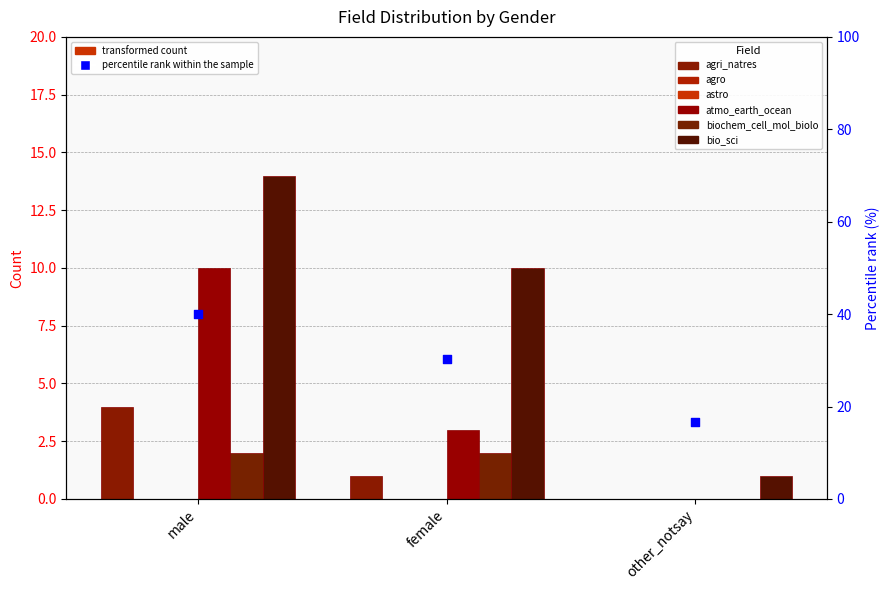

At which category is the sum across all series the highest?

male